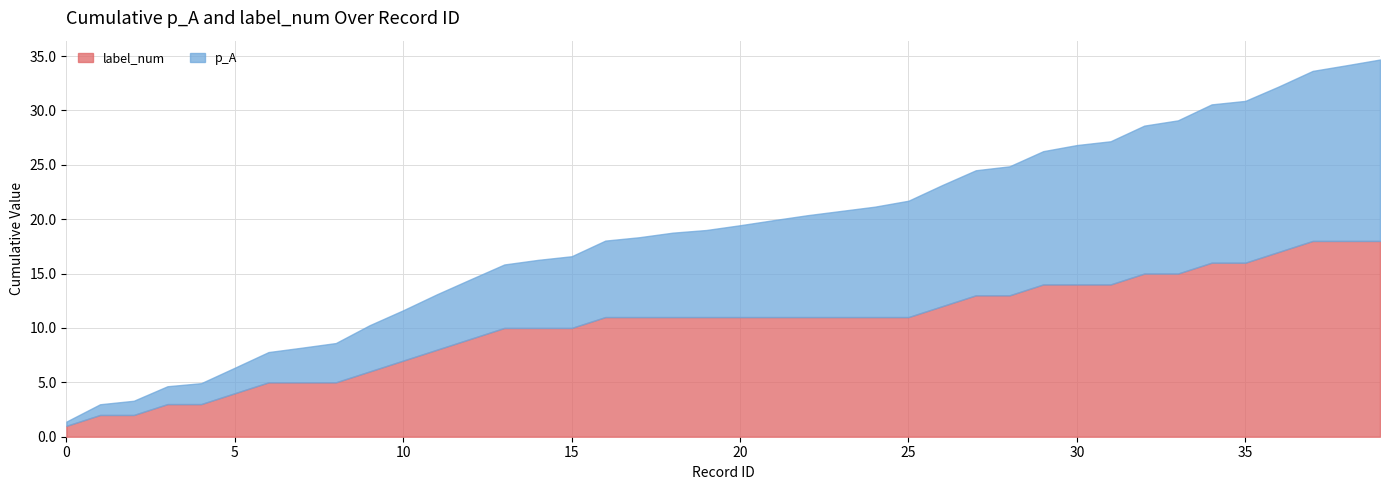

Reading left to right, list all the values displayed in this chart.

p_A: 0.4	0.6	0.3	0.3	0.3	0.4	0.4	0.4	0.4	0.6	0.4	0.5	0.4	0.4	0.4	0.3	0.4	0.3	0.4	0.2	0.4	0.5	0.5	0.4	0.4	0.5	0.4	0.4	0.4	0.4	0.6	0.3	0.4	0.5	0.5	0.3	0.3	0.4	0.5	0.5
label_num: 1.0	1.0	0.0	1.0	0.0	1.0	1.0	0.0	0.0	1.0	1.0	1.0	1.0	1.0	0.0	0.0	1.0	0.0	0.0	0.0	0.0	0.0	0.0	0.0	0.0	0.0	1.0	1.0	0.0	1.0	0.0	0.0	1.0	0.0	1.0	0.0	1.0	1.0	0.0	0.0